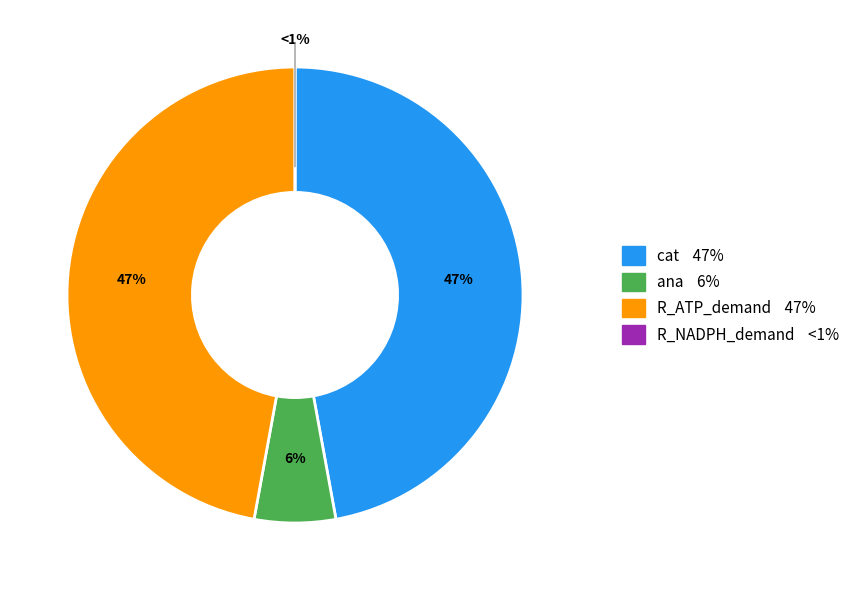

Between R_ATP_demand and cat, which is larger?

R_ATP_demand